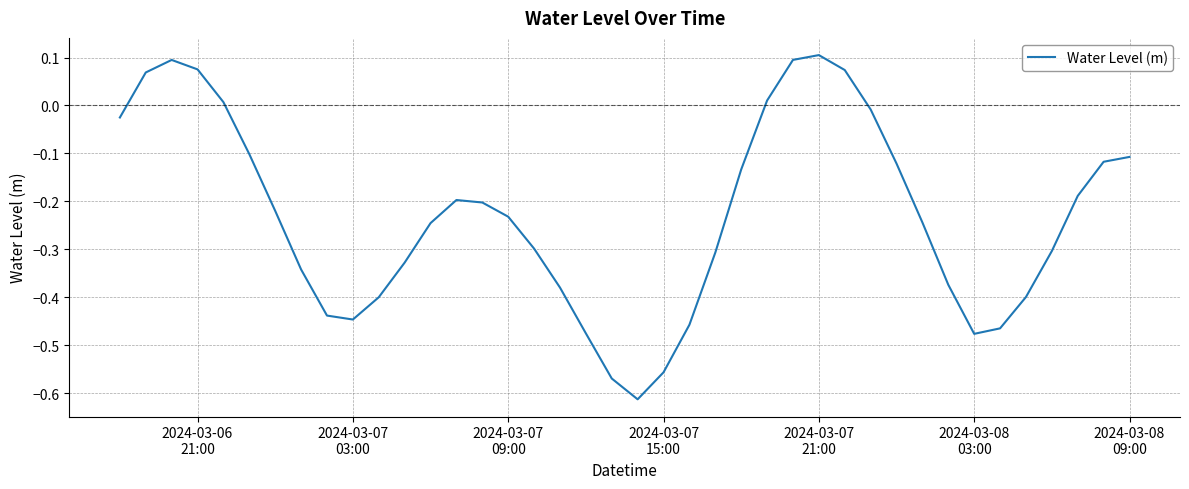

What is the difference between the maximum and minimum values?

0.7